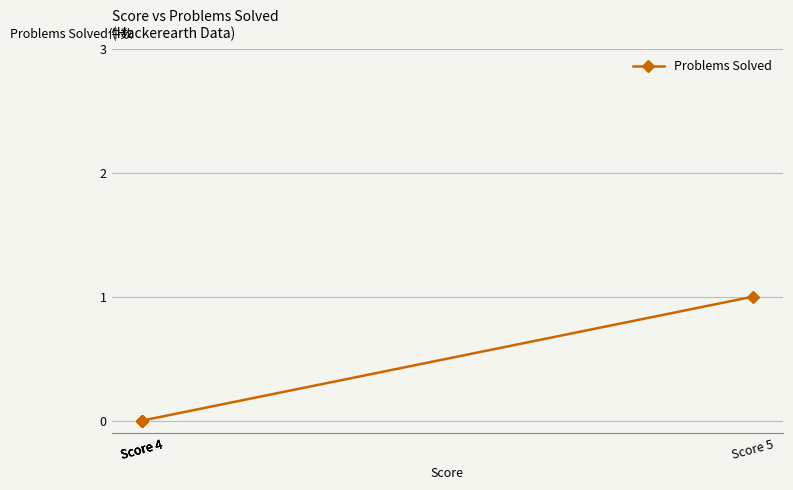

True or false: the data has more than 0 interior local peaks.

False